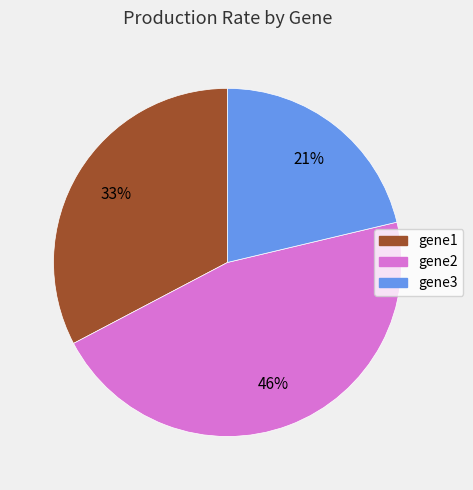

Does any single category account for the majority?

No